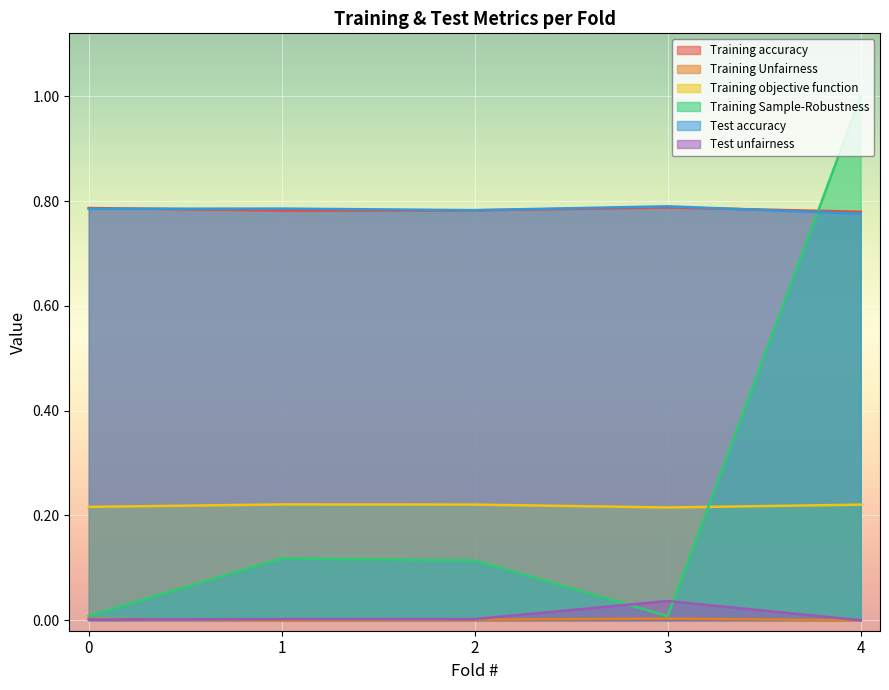

What is the spread (max minus min) of values at 0?

0.8